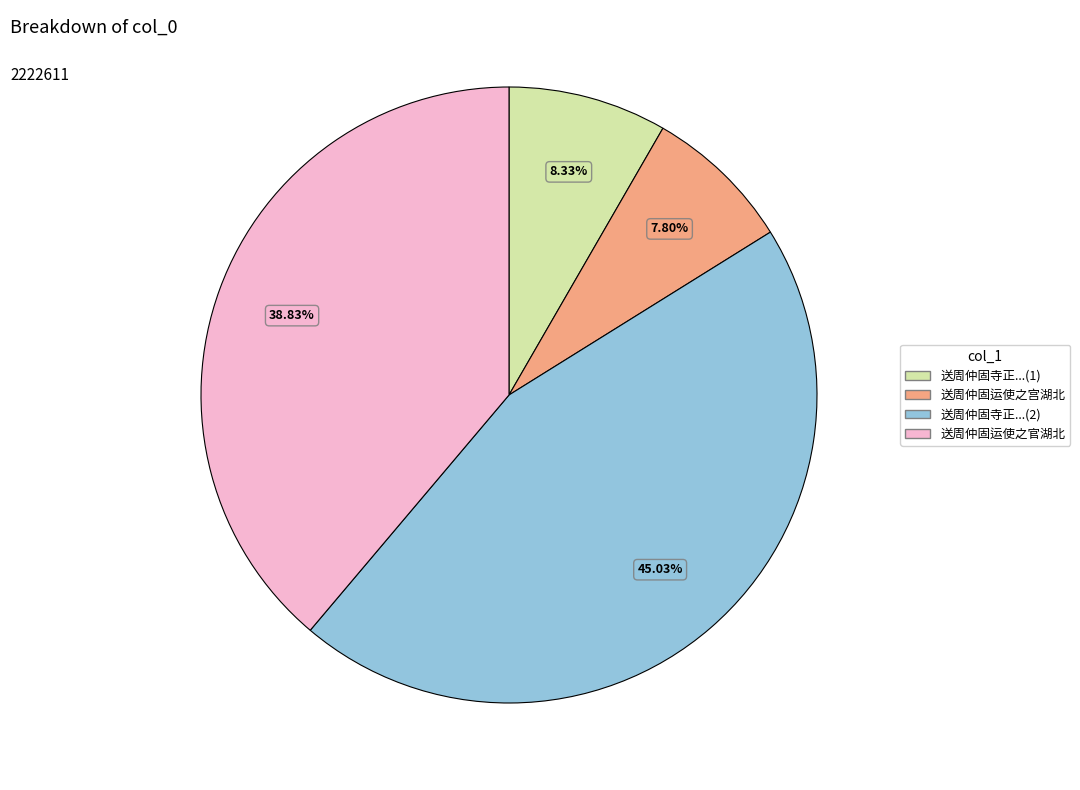

Does any single category account for the majority?

No